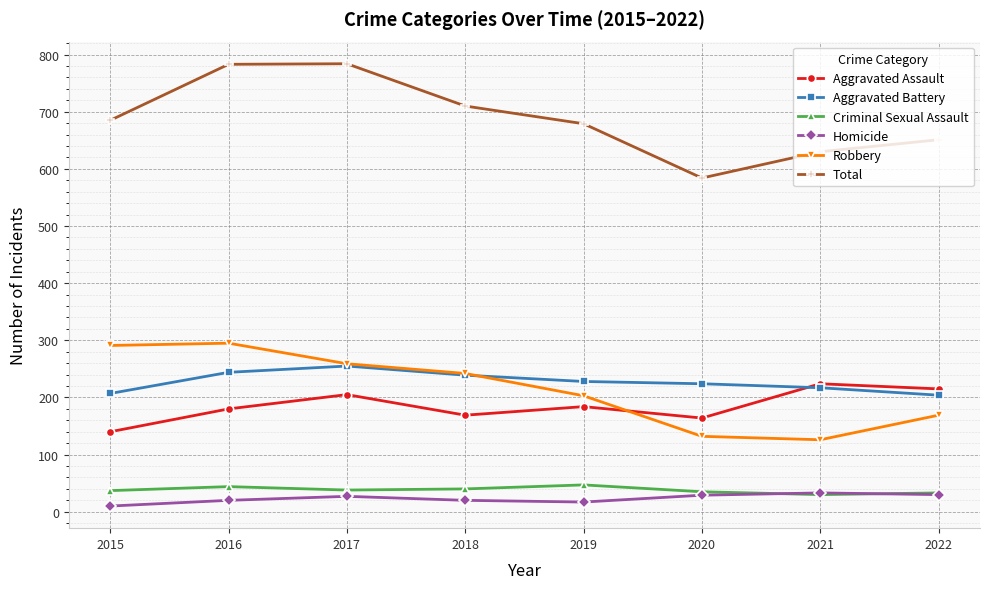

What is the difference between the Aggravated Battery values at 2019 and 2017?

27